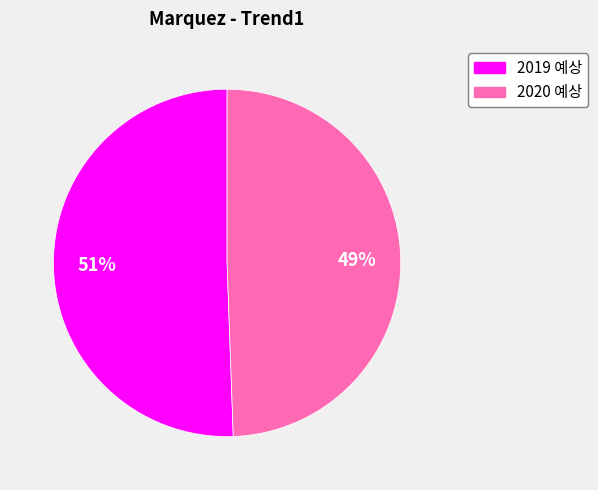

How many slices are in this pie chart?

2